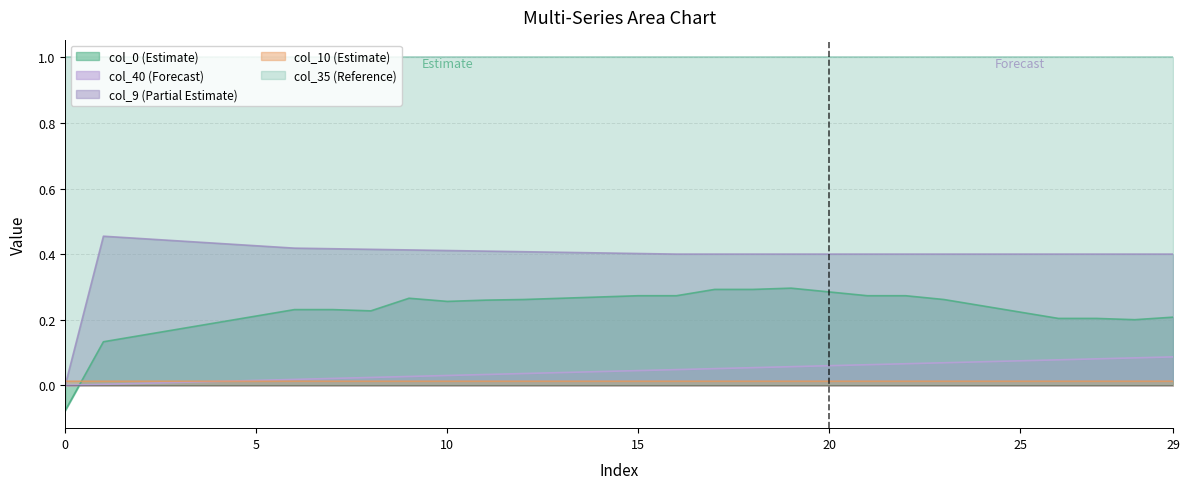

Is the value of col_10 at 3 greater than the value of col_40 at 21?

No